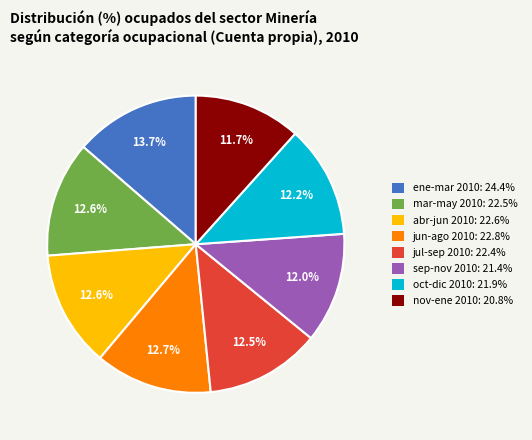

Is there any slice that represents more than half of the pie?

No